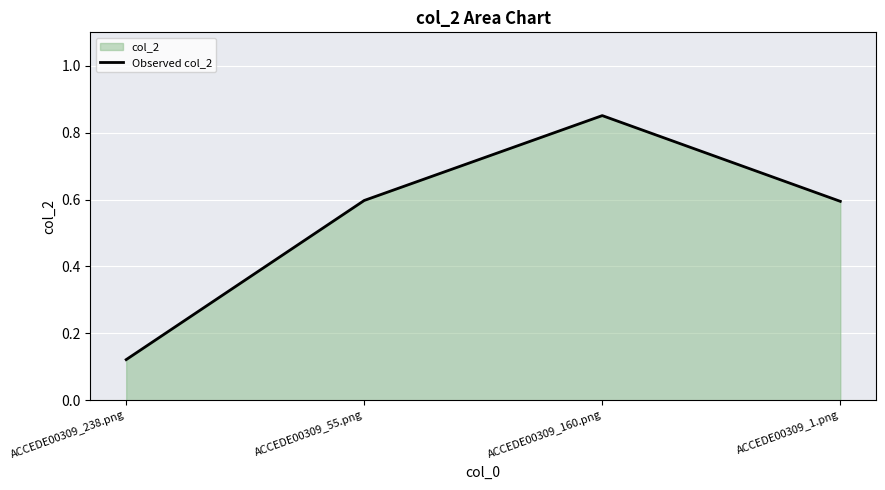

What is the change in value from ACCEDE00309_238.png to ACCEDE00309_55.png?

+0.5